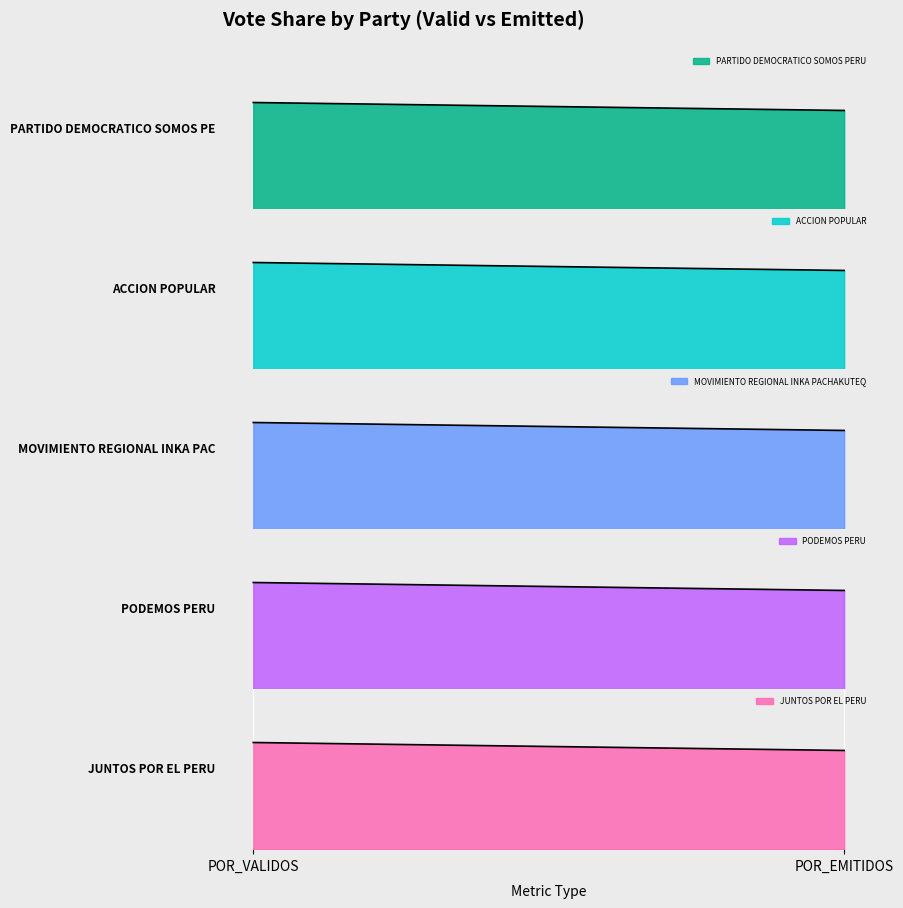

At how many categories does at least one series exceed 15?

2